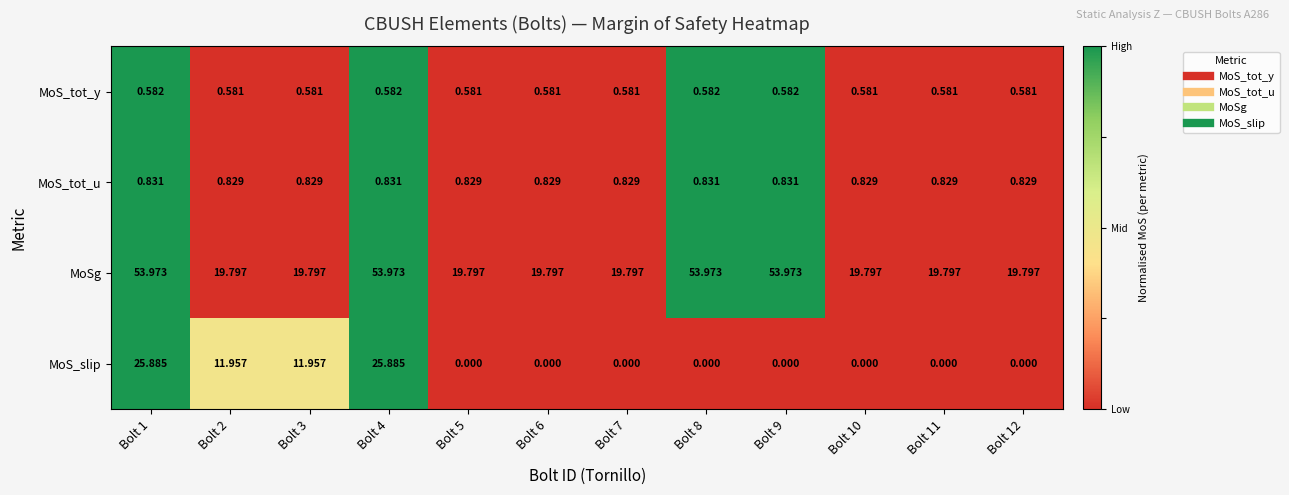

Count the number of data series in this chart.

4